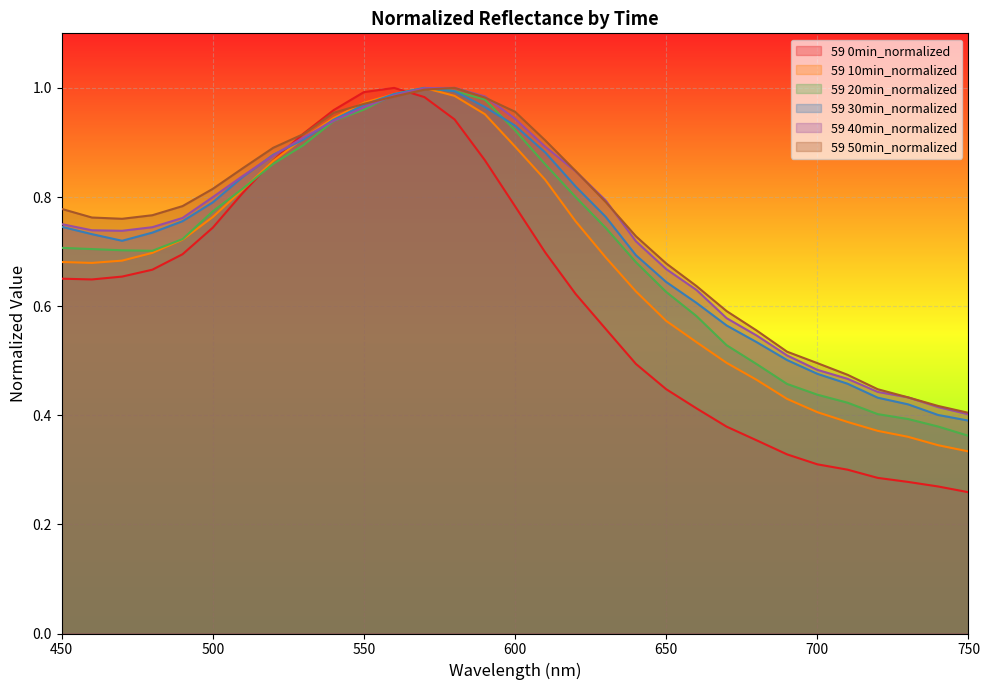

What is the value of the 59 50min_normalized point at the 4th from the left?

0.8